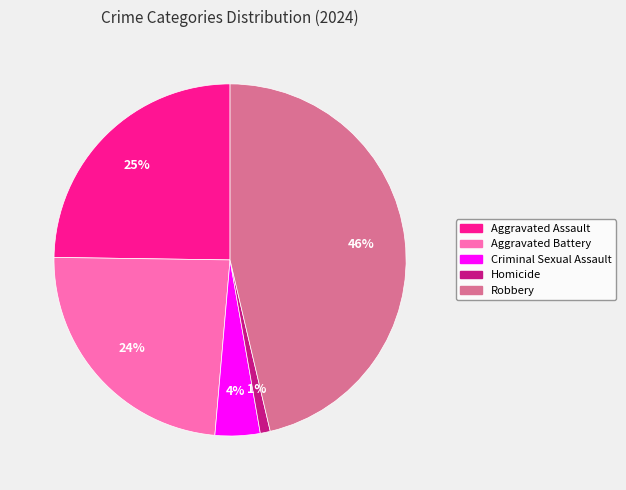

The Homicide slice represents 11% of the pie. True or false?

False